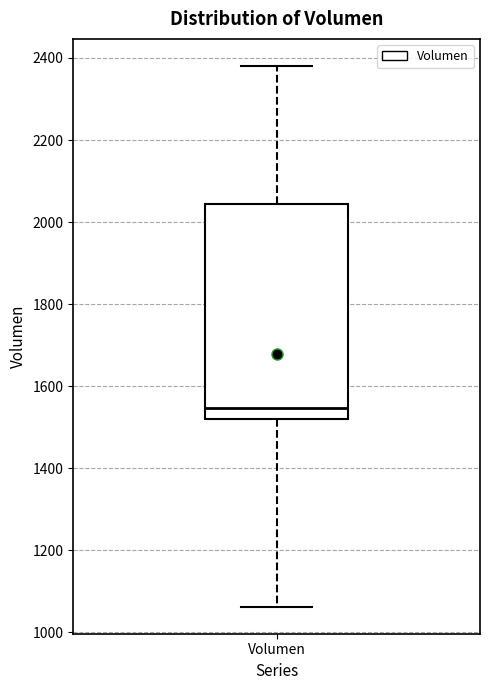

Where is the upper edge of the box for Volumen on the y-axis? The values are not printed on the chart, so give them approximately, as read against the axis.

2040